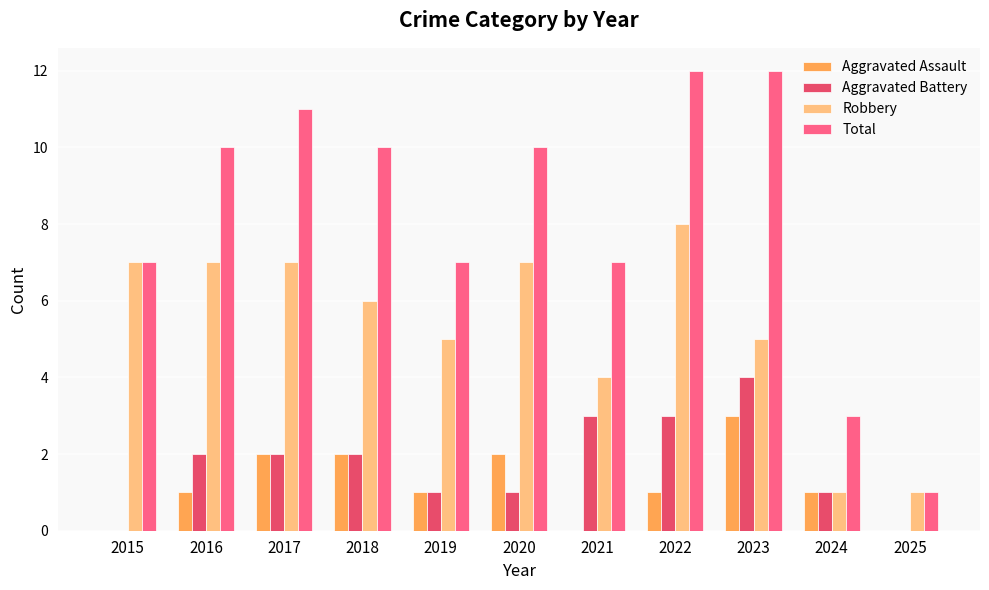

At which label does Robbery reach its peak?

2022